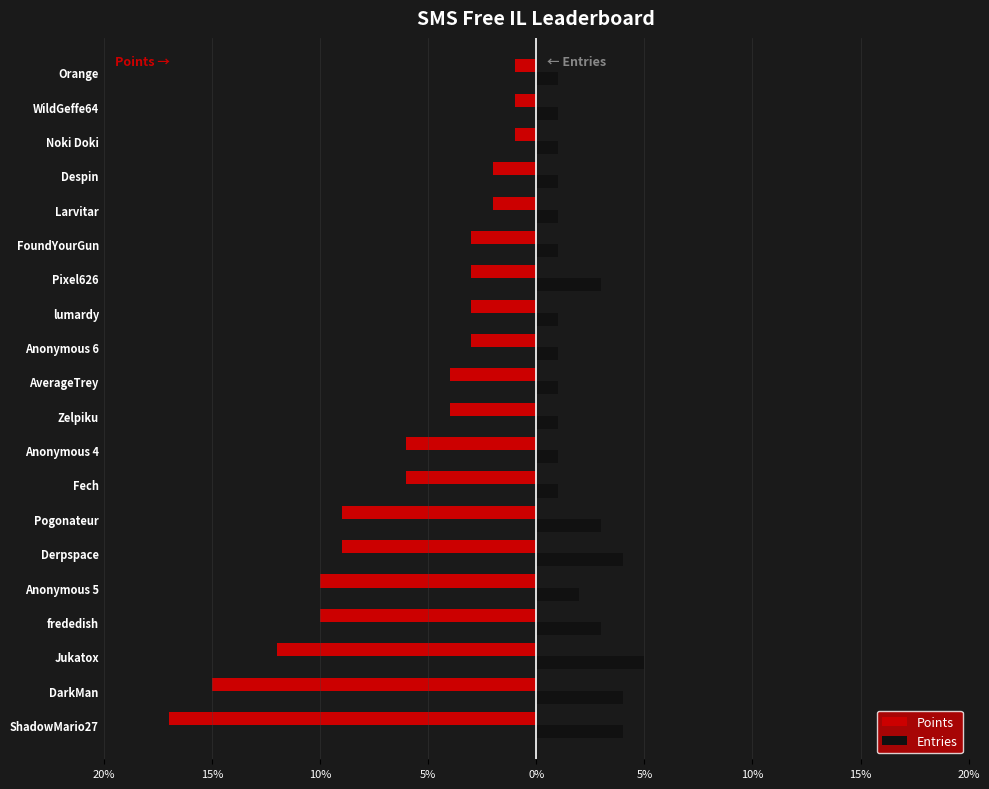

What are all the series names shown in the legend?

Points, Entries